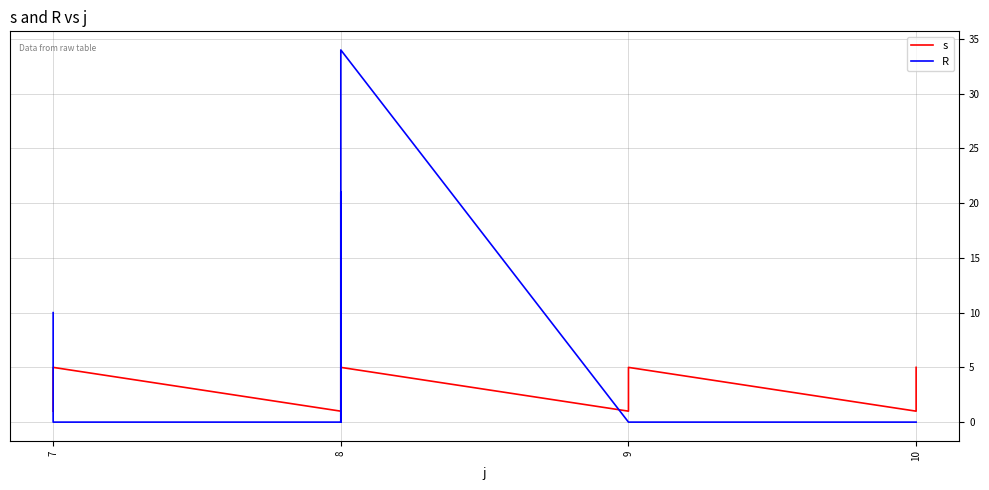

At which category does R reach its first local valley?

8